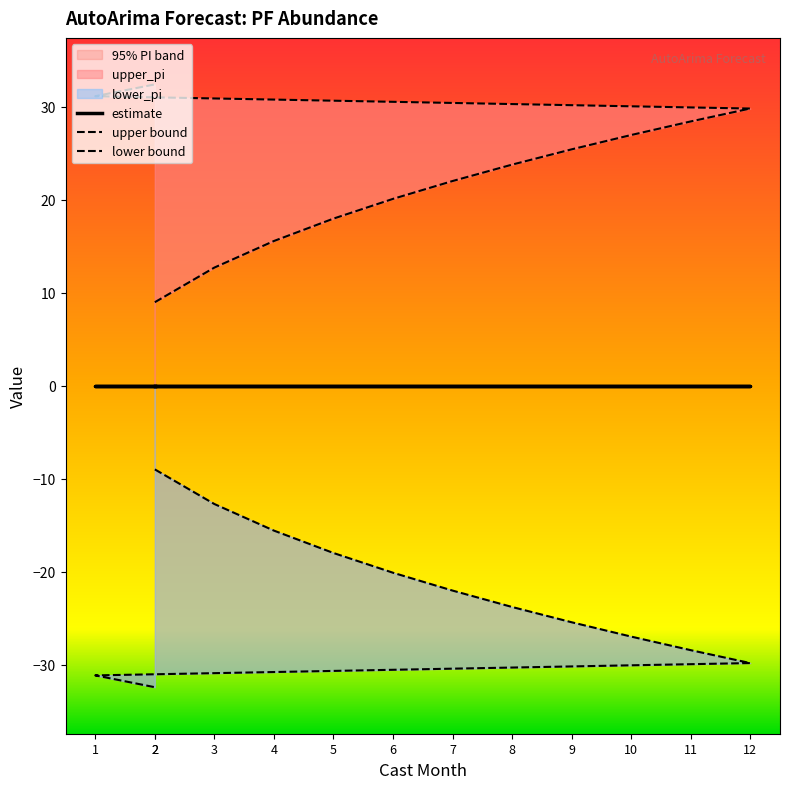

True or false: lower_pi and upper_pi intersect in this chart.

False